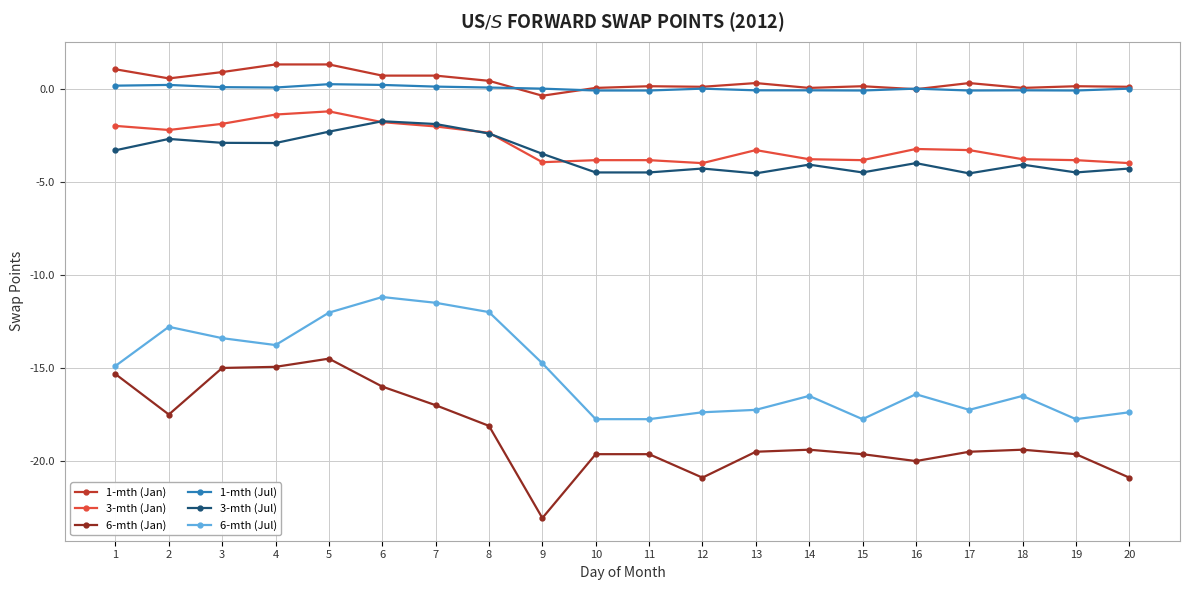

What is the spread (max minus min) of values at 11?

19.8